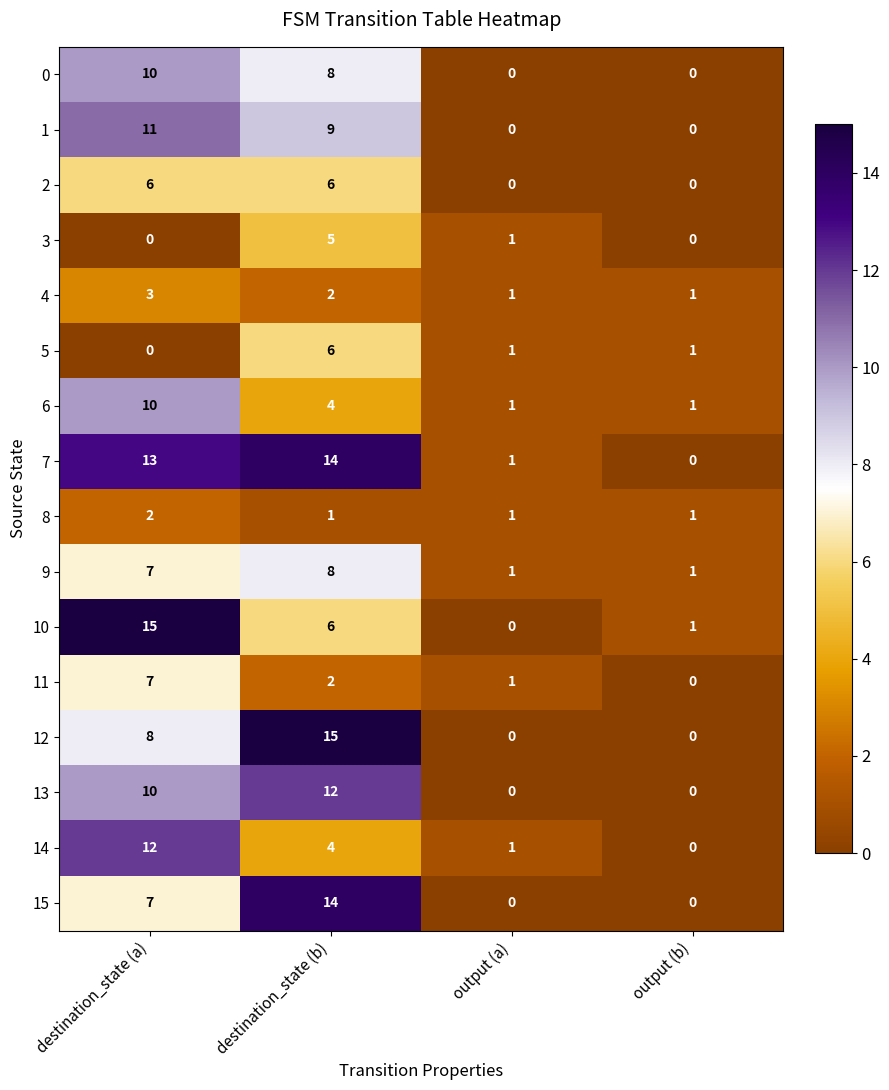

What is the sum of all 5 values?

8